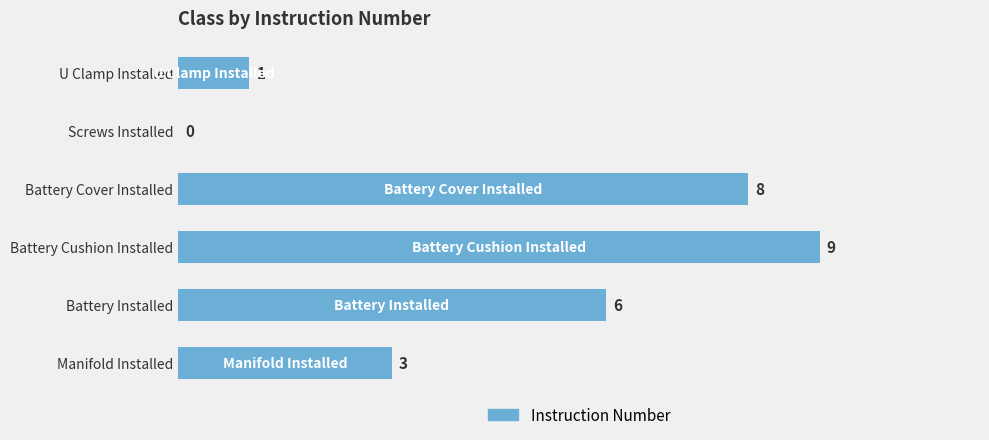

What is the sum of the values at Screws Installed and Battery Cushion Installed?

9